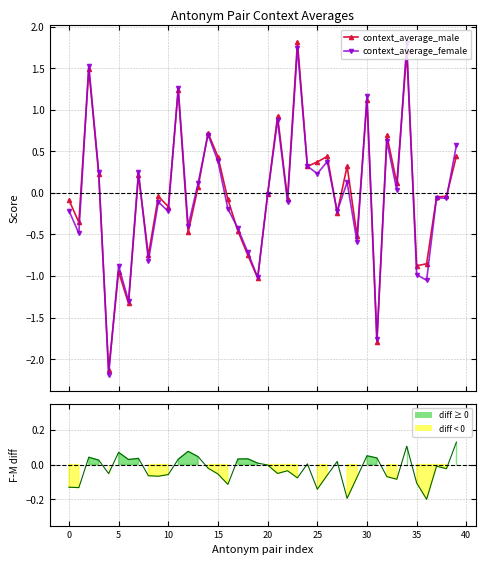

How many distinct data groups are displayed?

2